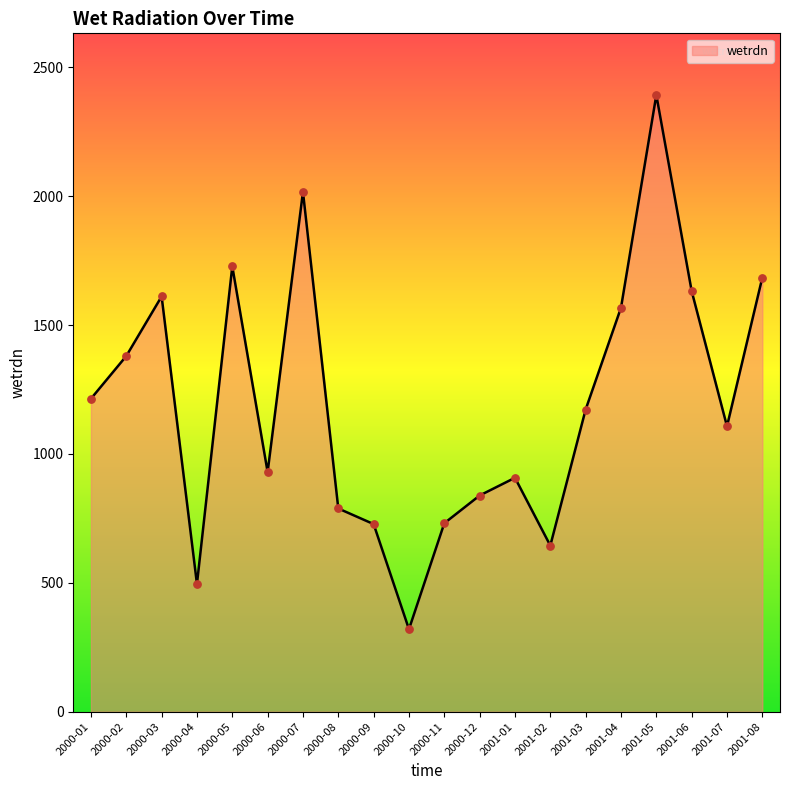

Approximately how many times larger is the value at 2001-06 compared to 2001-04?

1.0